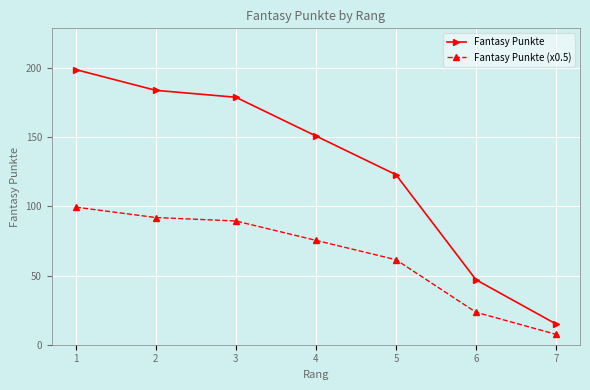

How many data points in Fantasy Punkte (x0.5) are less than 75?

3